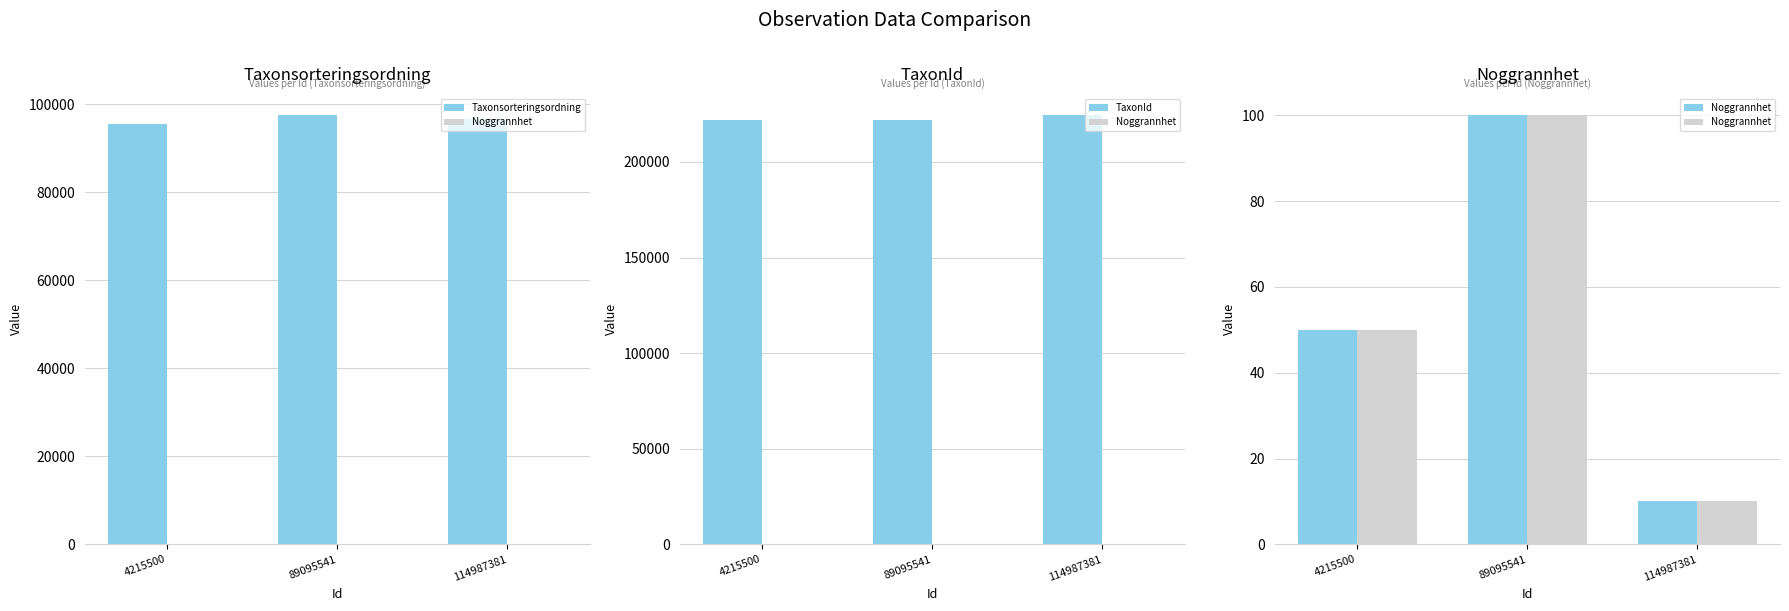

What is the average value of the TaxonId series?

222750